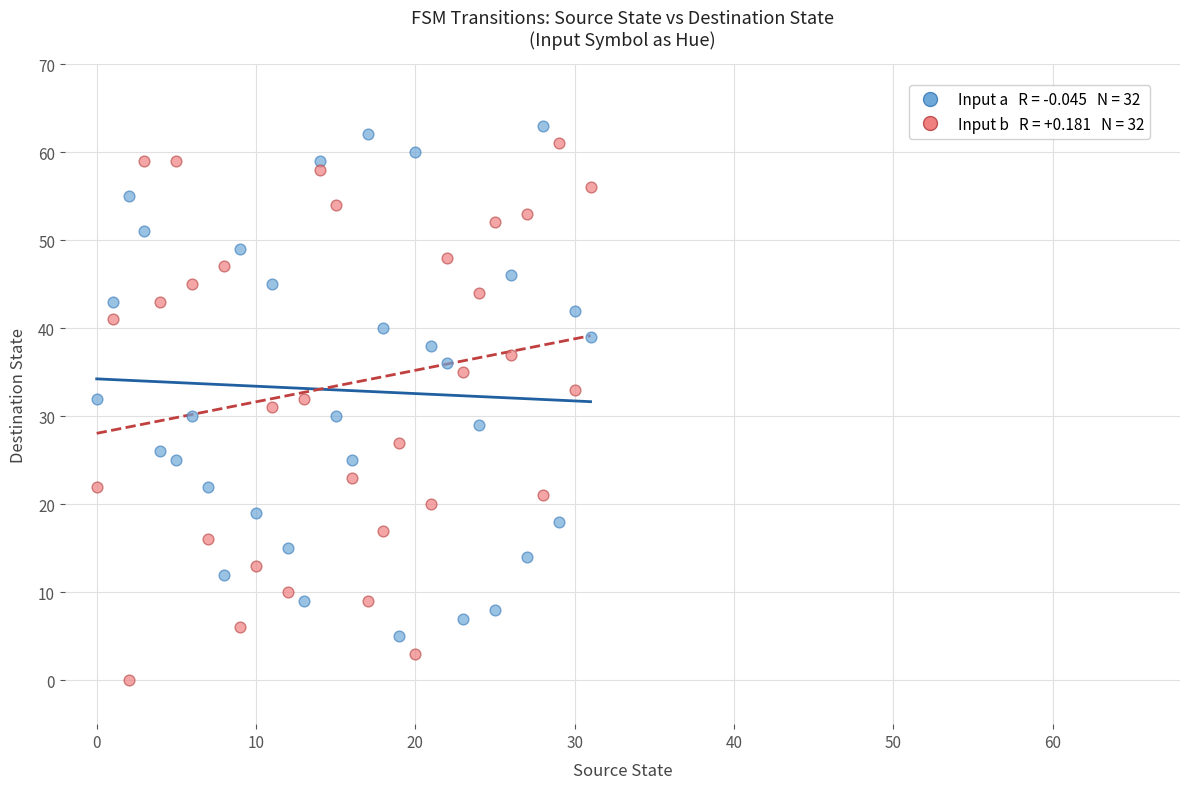

Across all data points, what is the range of Y values (max minus min)?

63